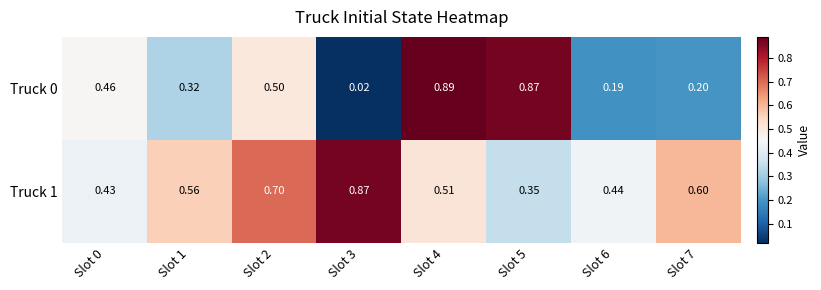

Is the value of Truck 1 at Slot 4 greater than the value of Truck 0 at Slot 1?

Yes